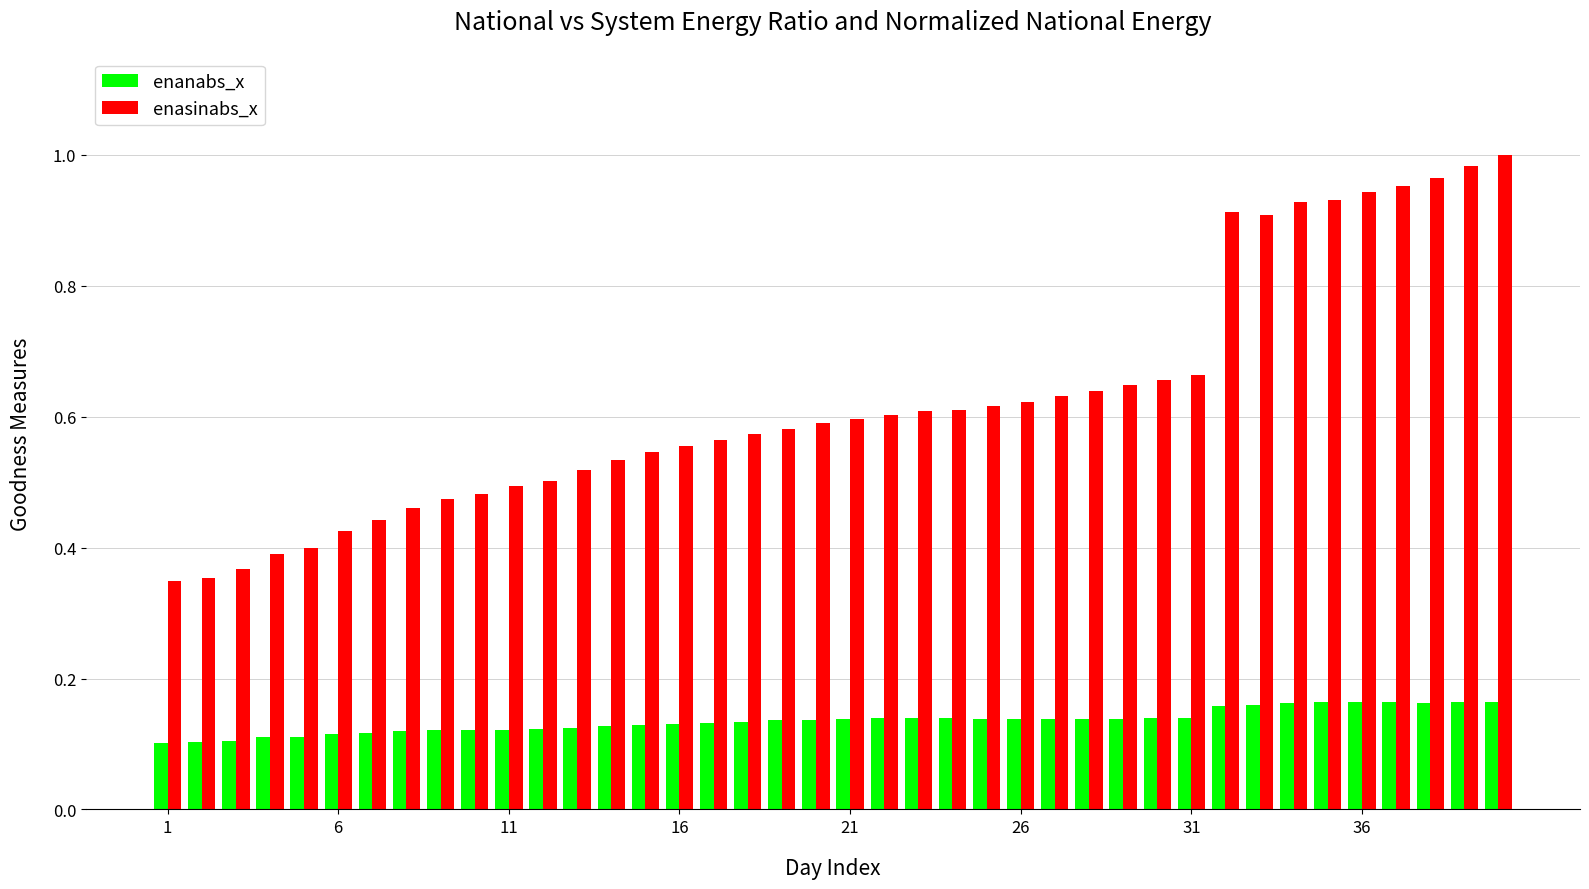

What are all the series names shown in the legend?

enanabs_x, enasinabs_x